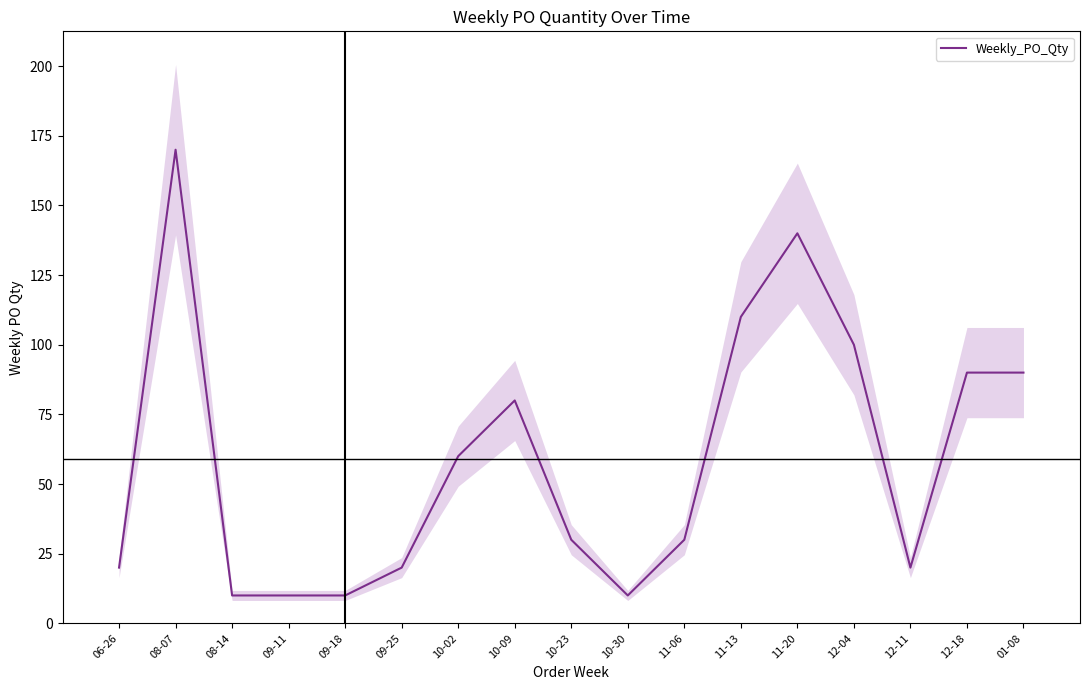

What is the difference between the maximum and second lowest values?

160